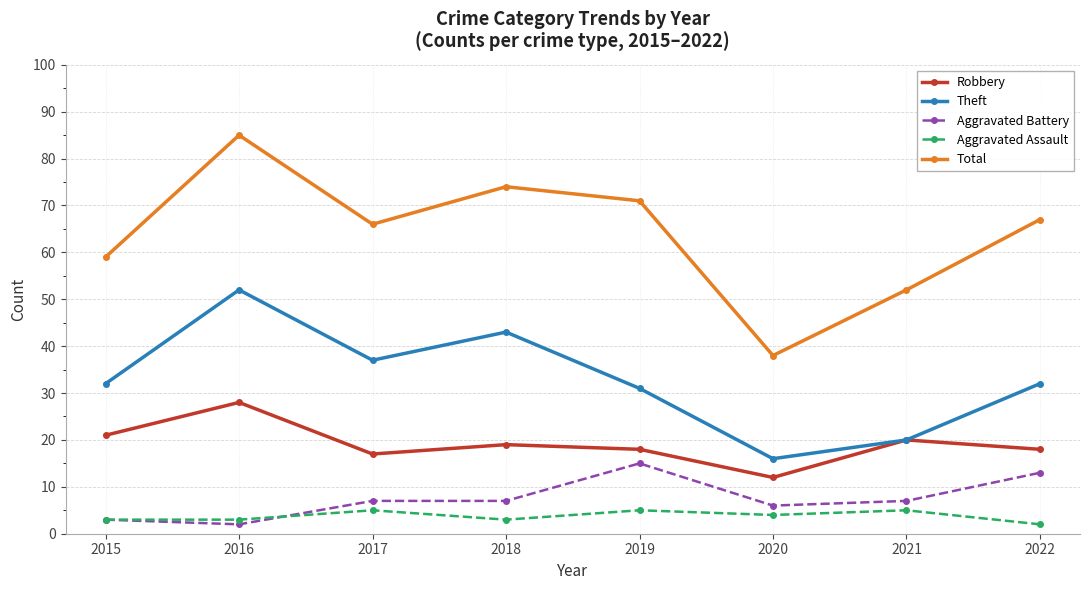

How many lines are shown in the chart?

5